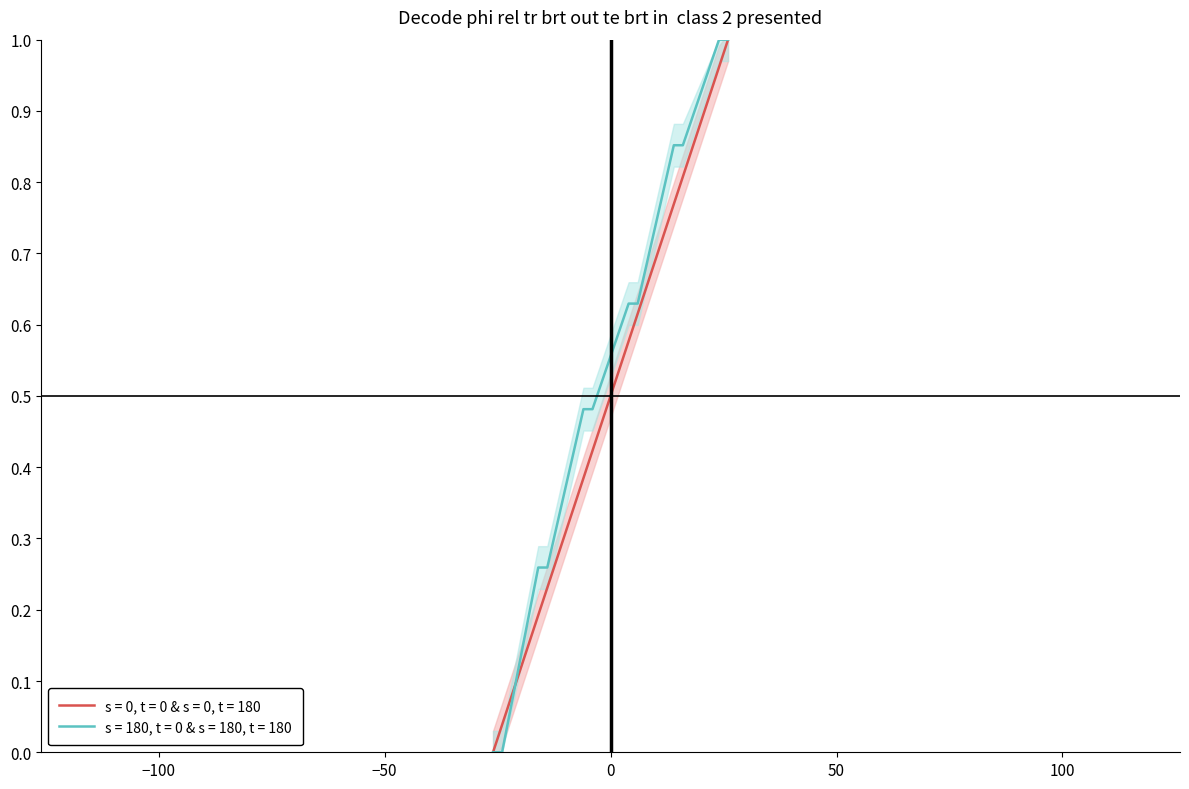

What is the maximum value for Icon (s=0 group)?

1.0